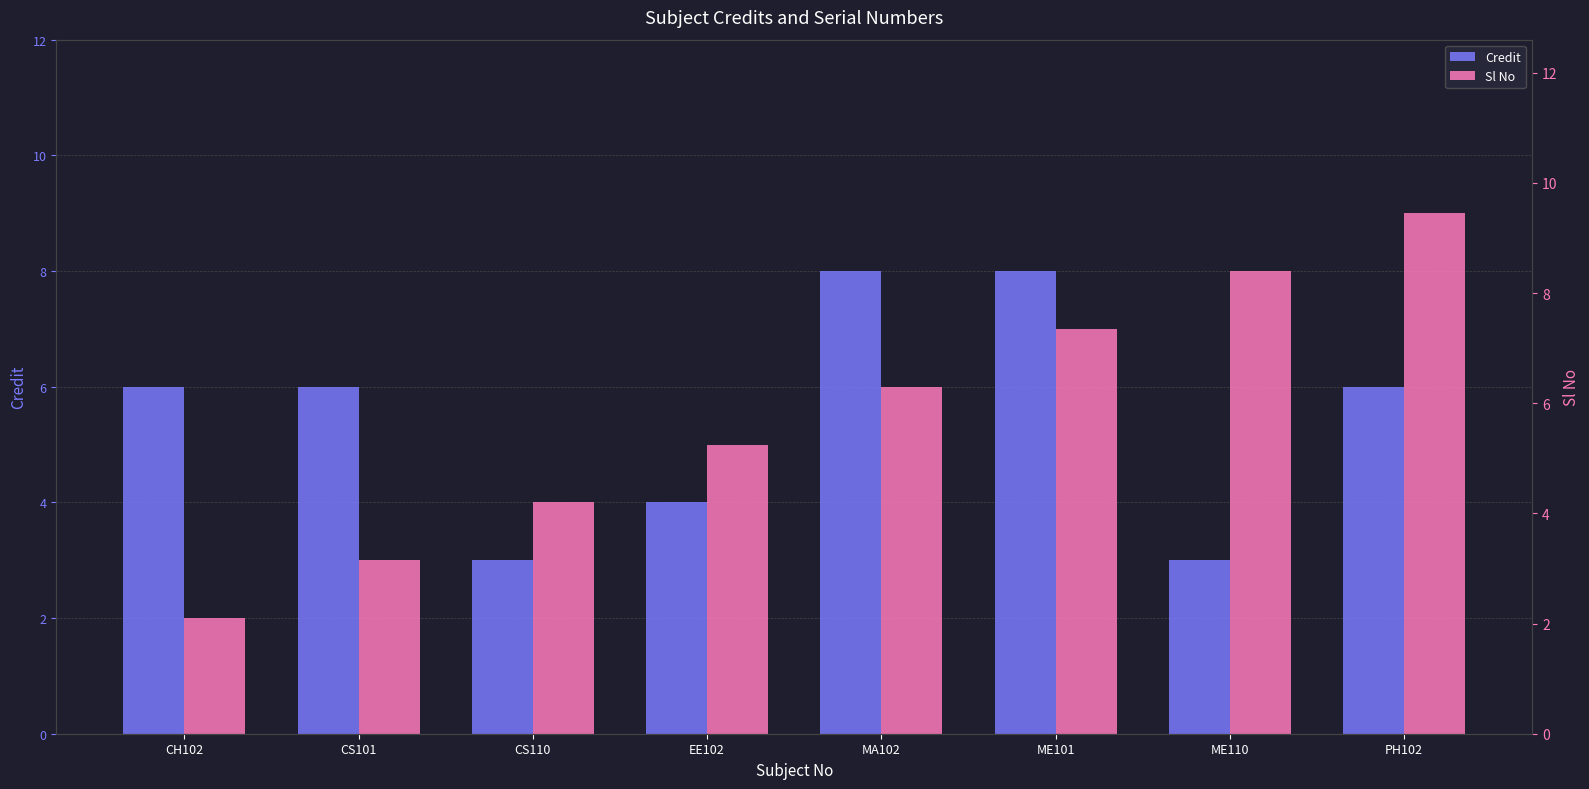

At which category is the sum across all series the highest?

ME101